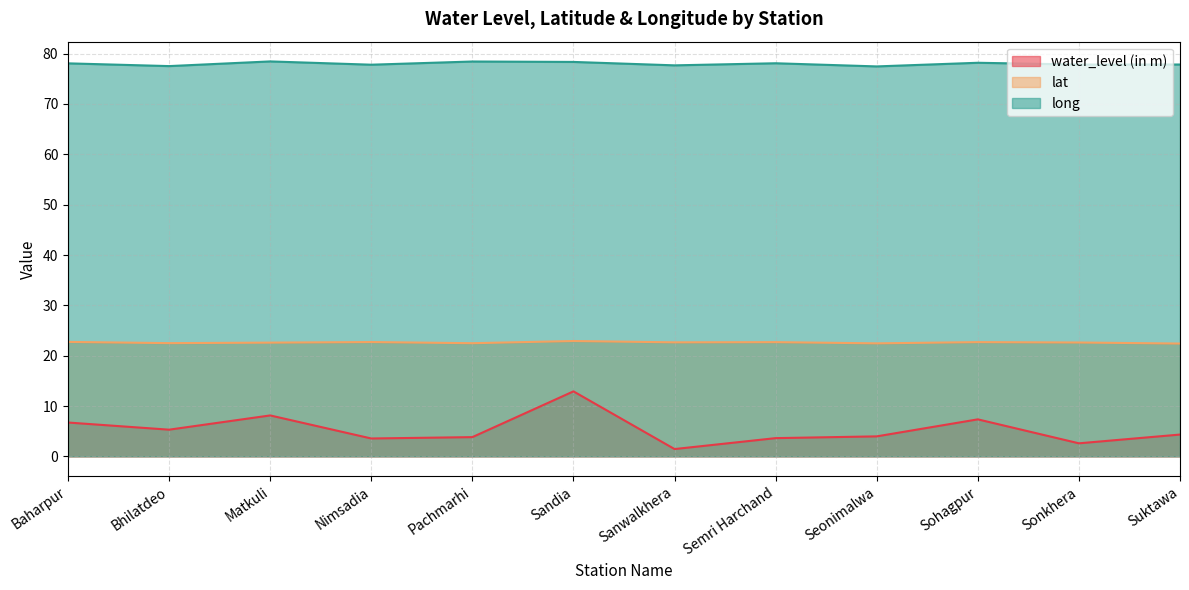

At which label is long closest to 77?

Seonimalwa